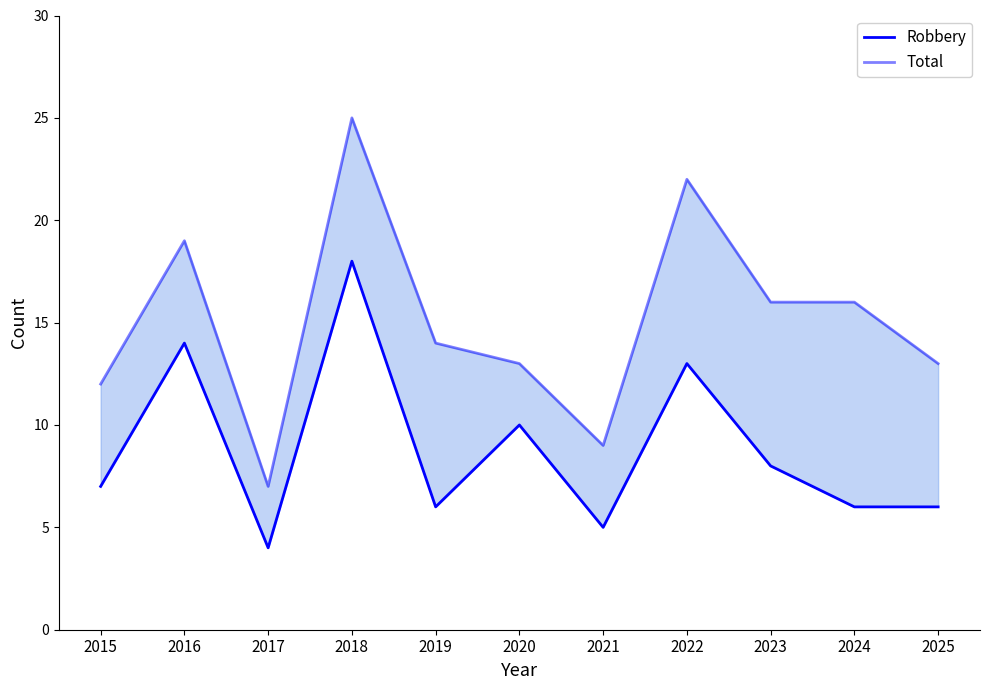

Is the value of Robbery at 2015 greater than the value of Total at 2016?

No